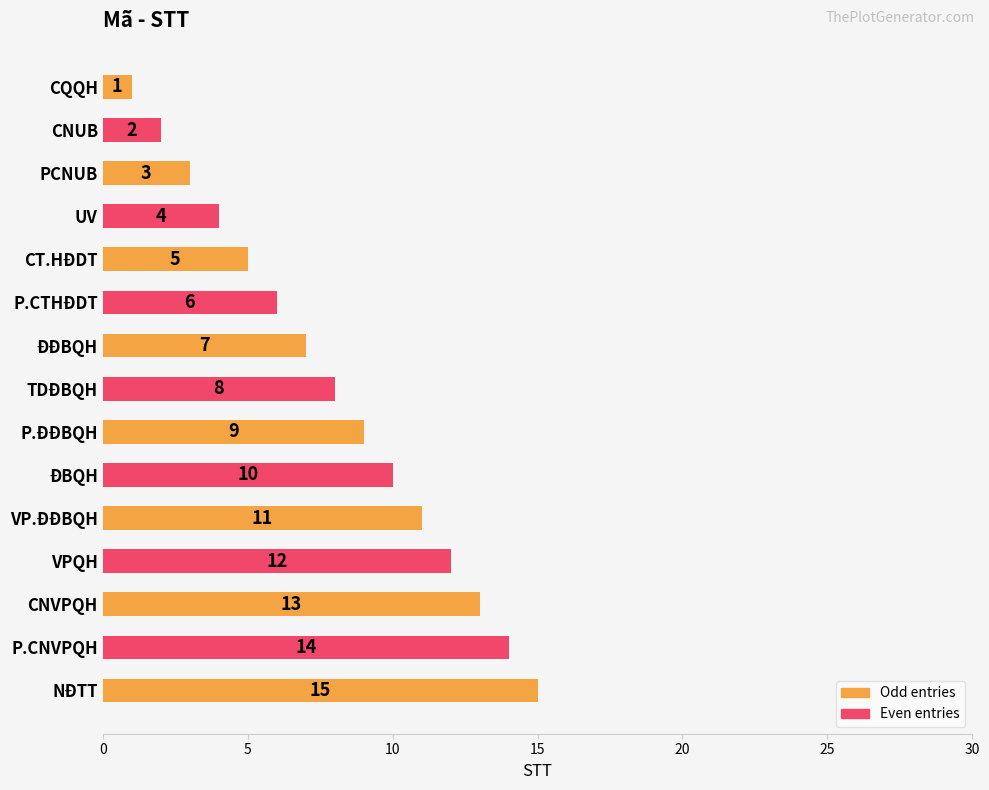

True or false: the data shows 2 at VP.ĐĐBQH.

False